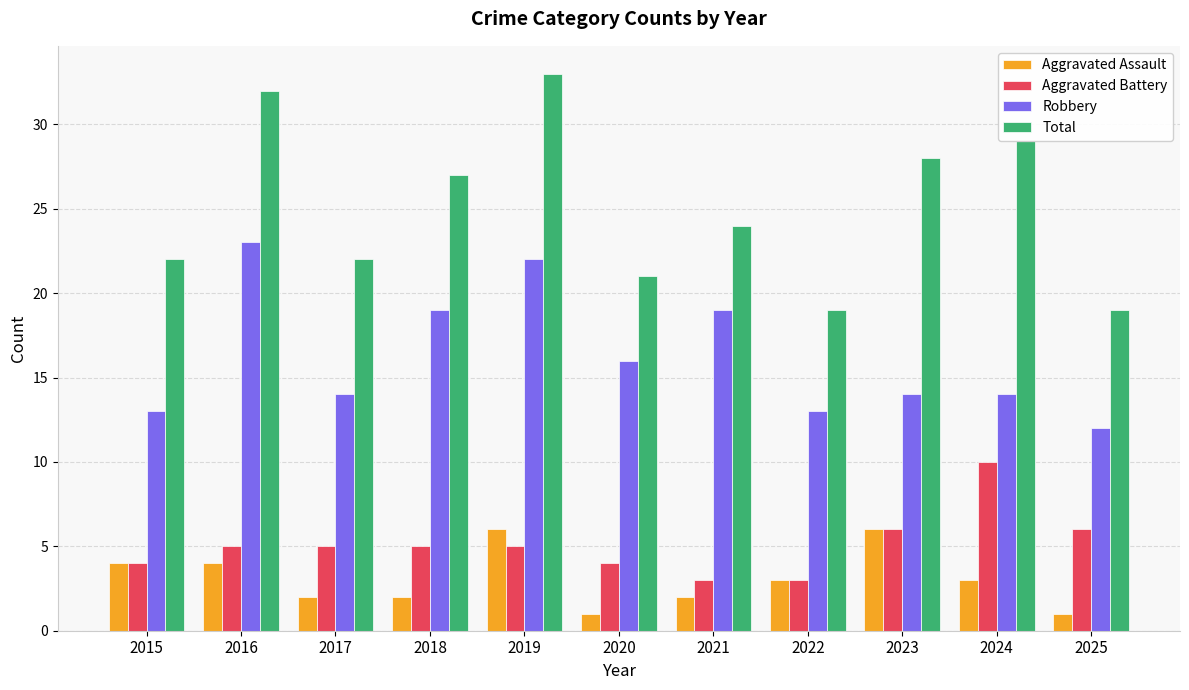

Count the Aggravated Assault values in the range 2 to 4.

7